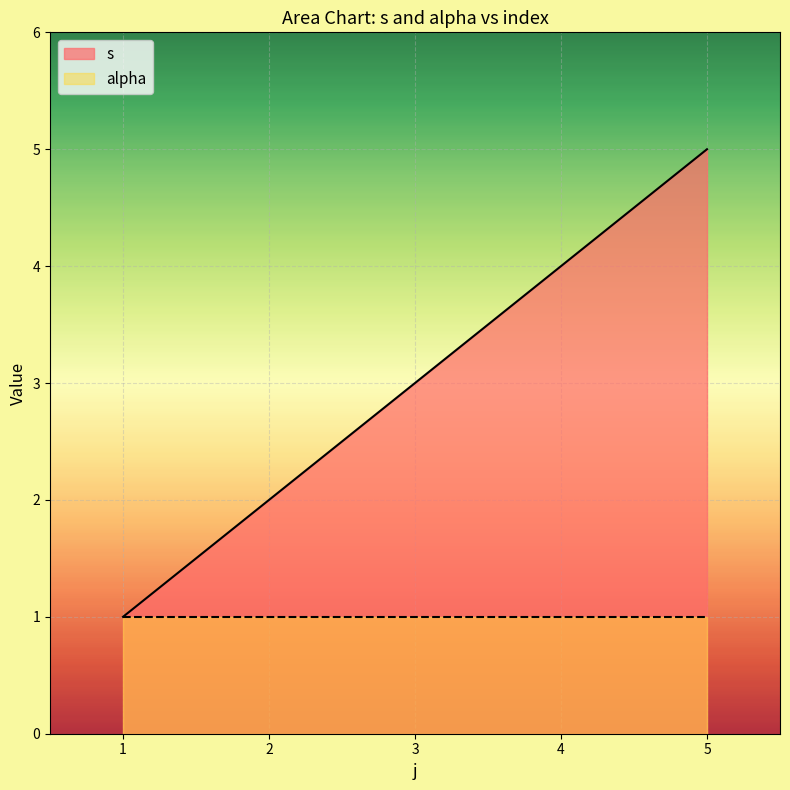

Reading left to right, extract all data points from this chart.

1	2	3	4	5